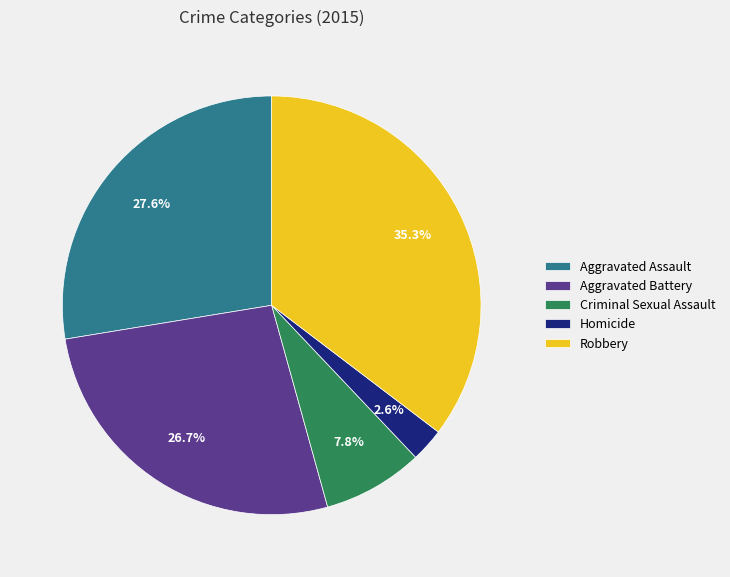

Combined, do Homicide and Criminal Sexual Assault account for over 50%?

No